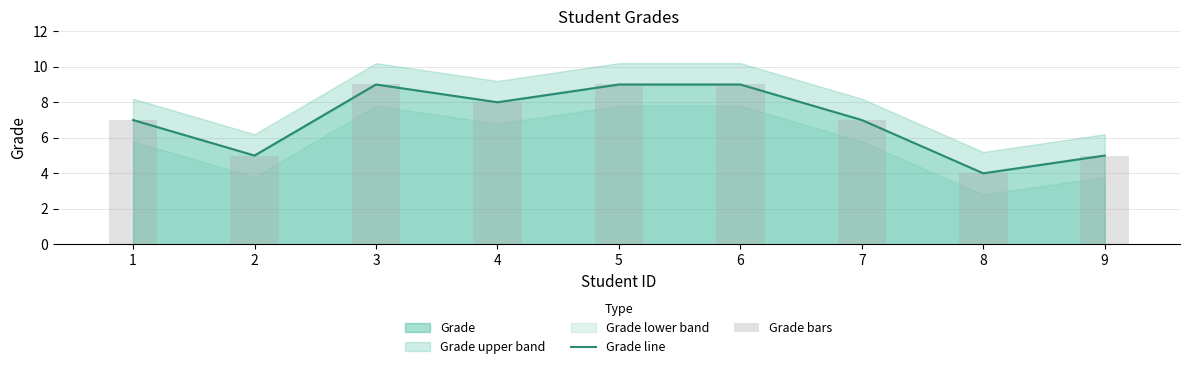

What is the approximate value of Grade bars at 7?

7